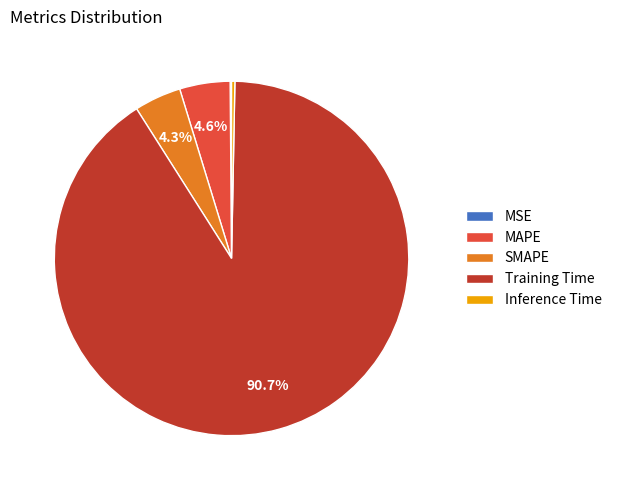

The MAPE slice represents 5% of the pie. True or false?

True